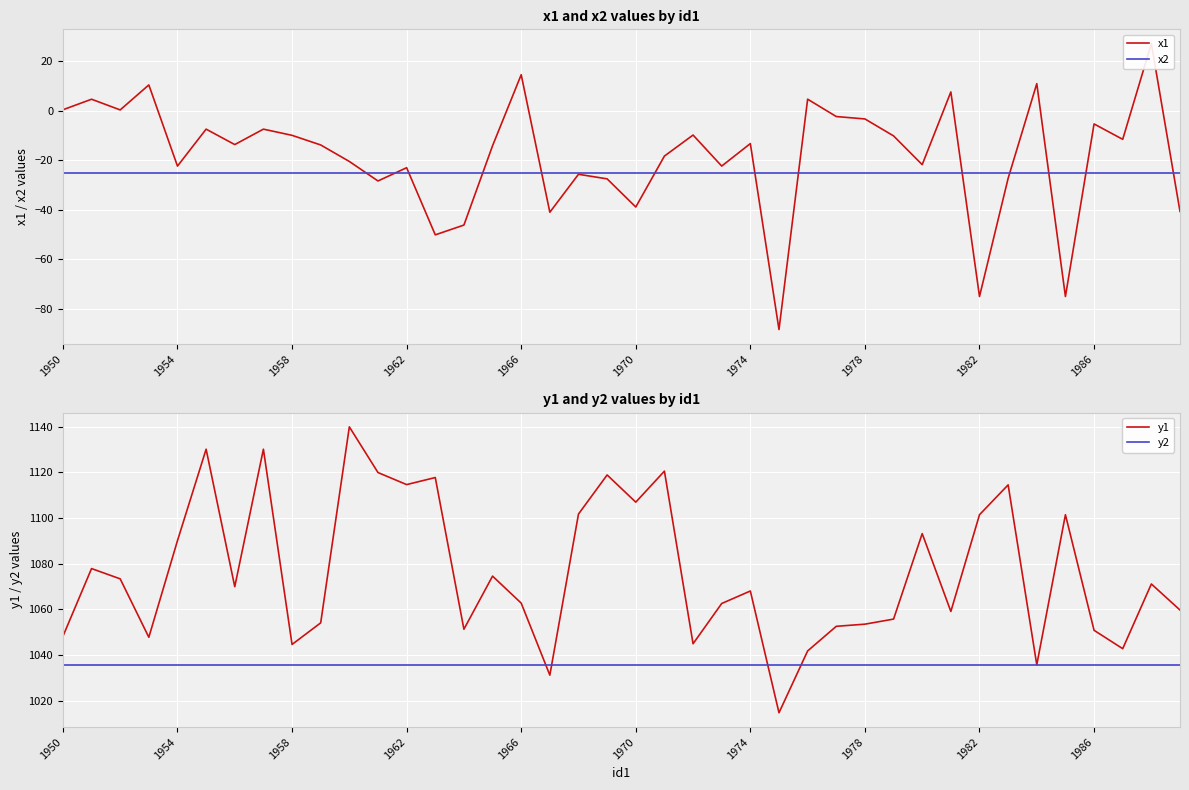

True or false: y2 has a value of 1035.5 at 1974.

True